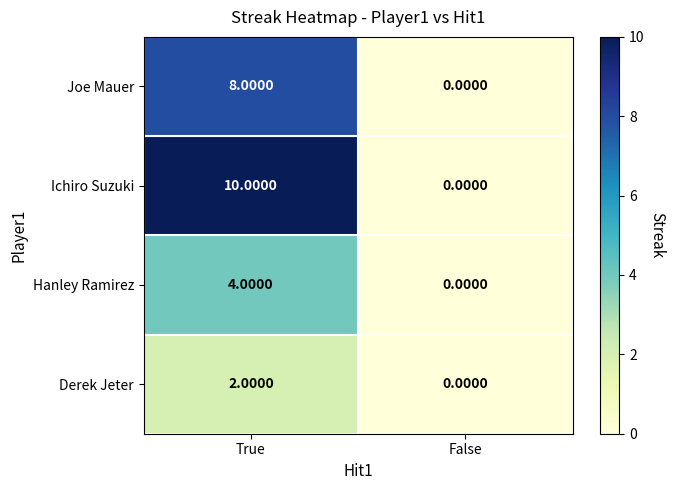

Between True and False, which series saw the biggest shift?

Ichiro Suzuki